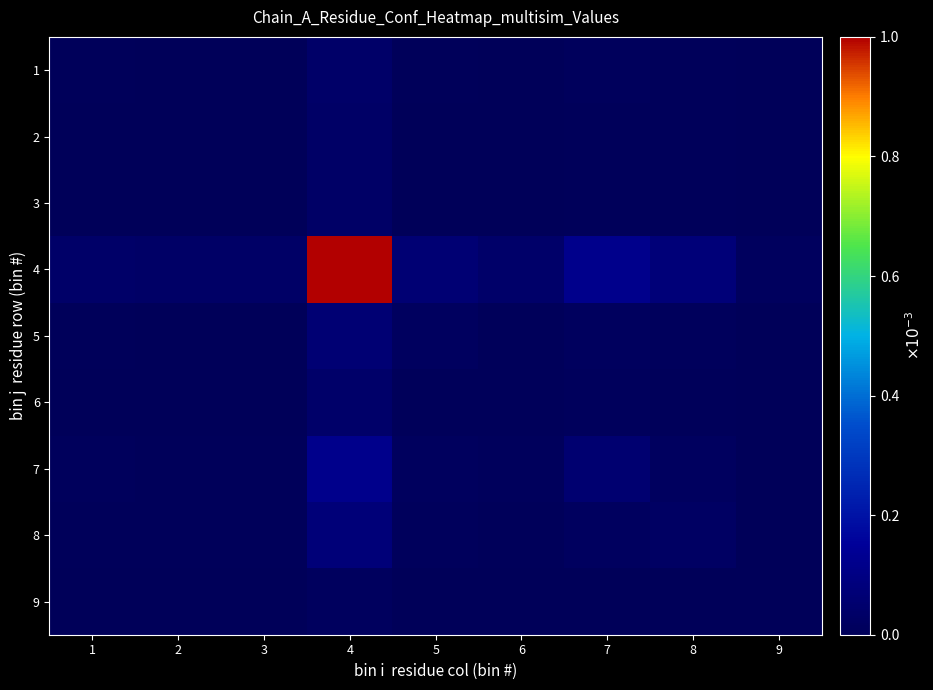

At which category is the sum across all series the highest?

4